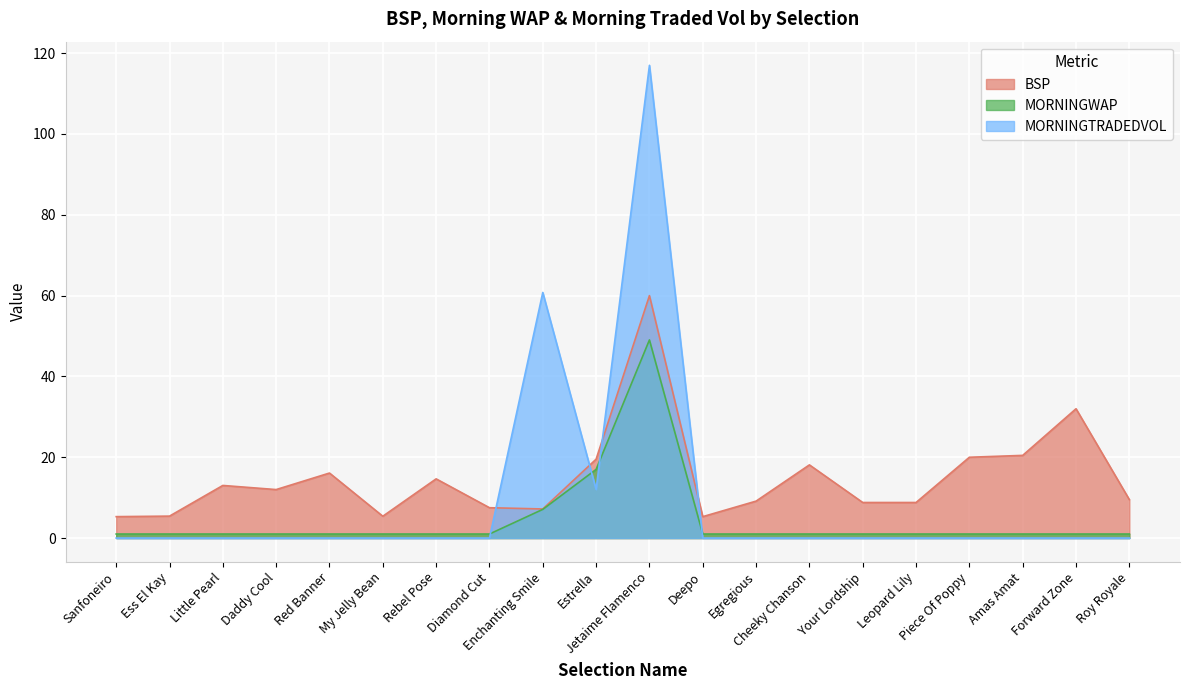

Is it true that BSP equals 90.0 at Jetaime Flamenco?

False